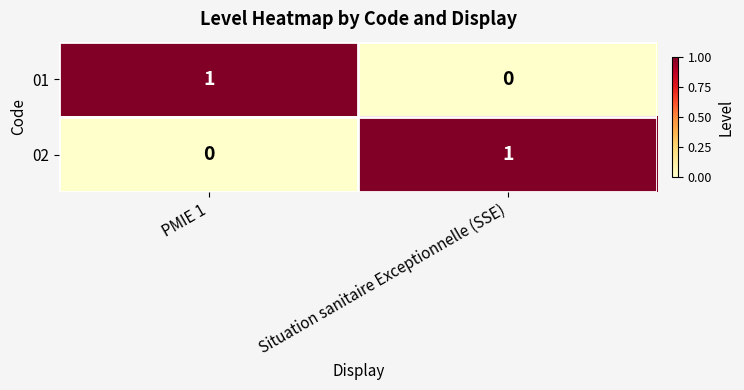

Count the number of categories in the chart.

2